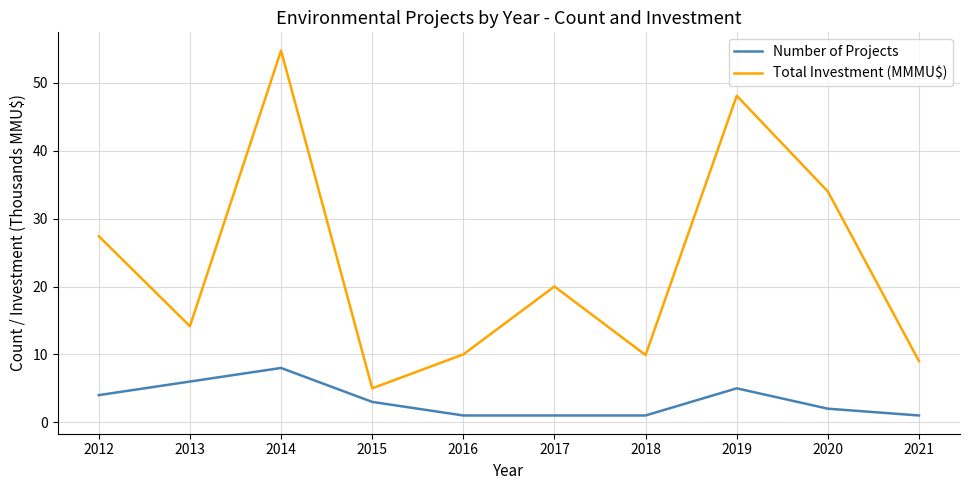

True or false: Total Investment (MMMU$) and Number of Projects cross at least once.

False